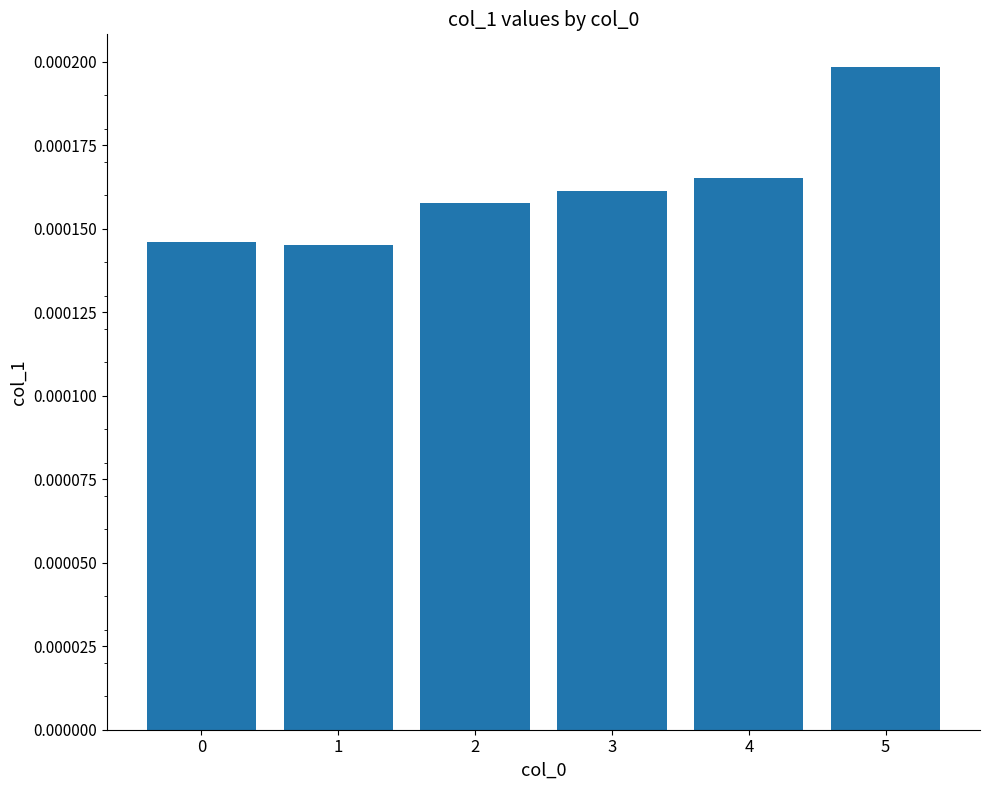

How many data points does each series have?

6